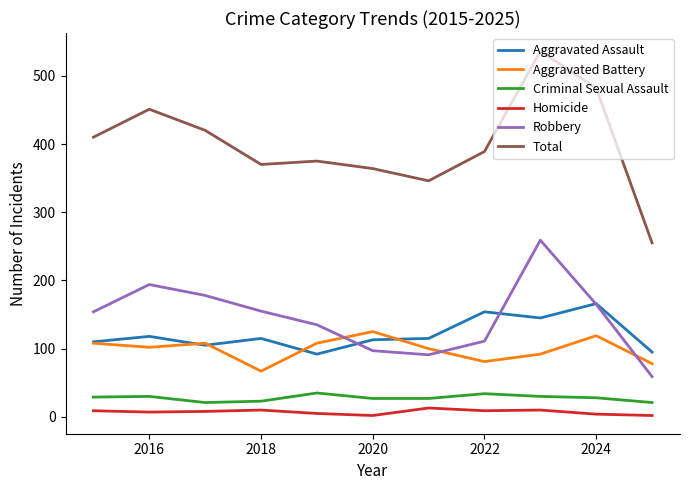

How many interior local valleys does the Total series have?

2